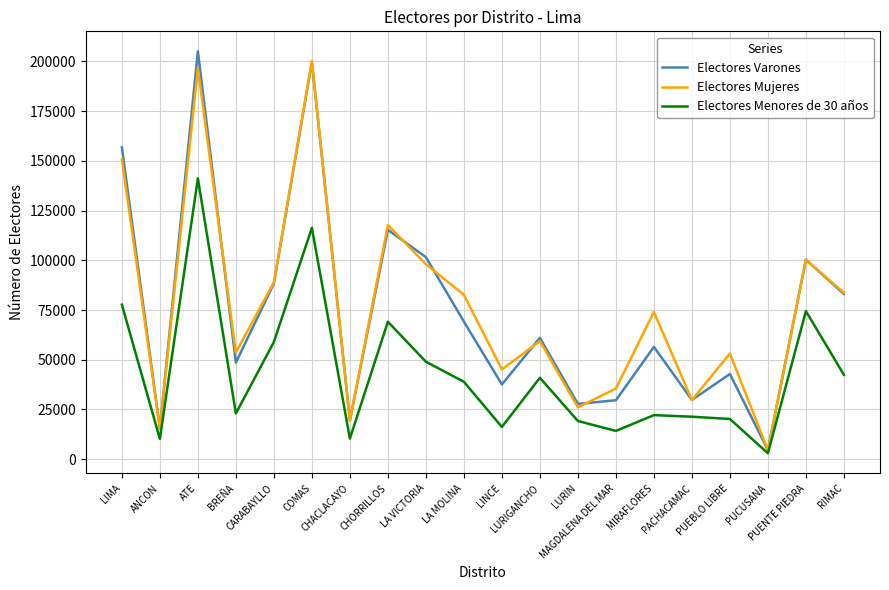

What is the lowest value of the Electores Mujeres series?

4529